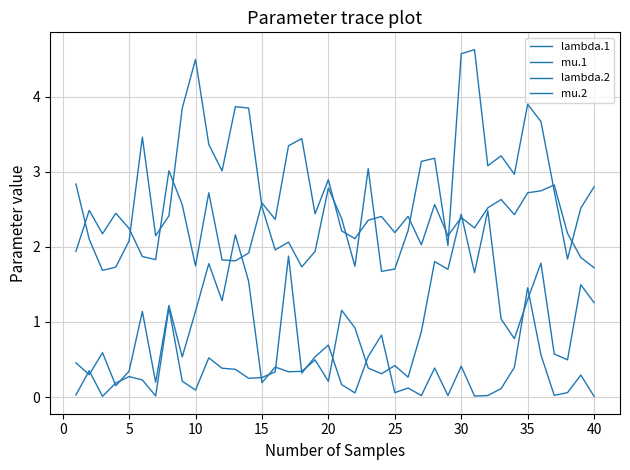

What is the maximum value for mu.1?

1.9